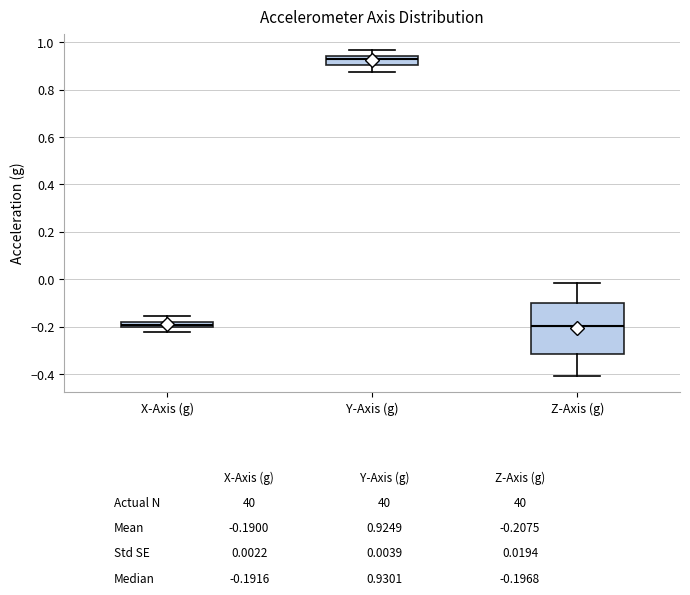

Which box has the highest median line?

Y-Axis (g)